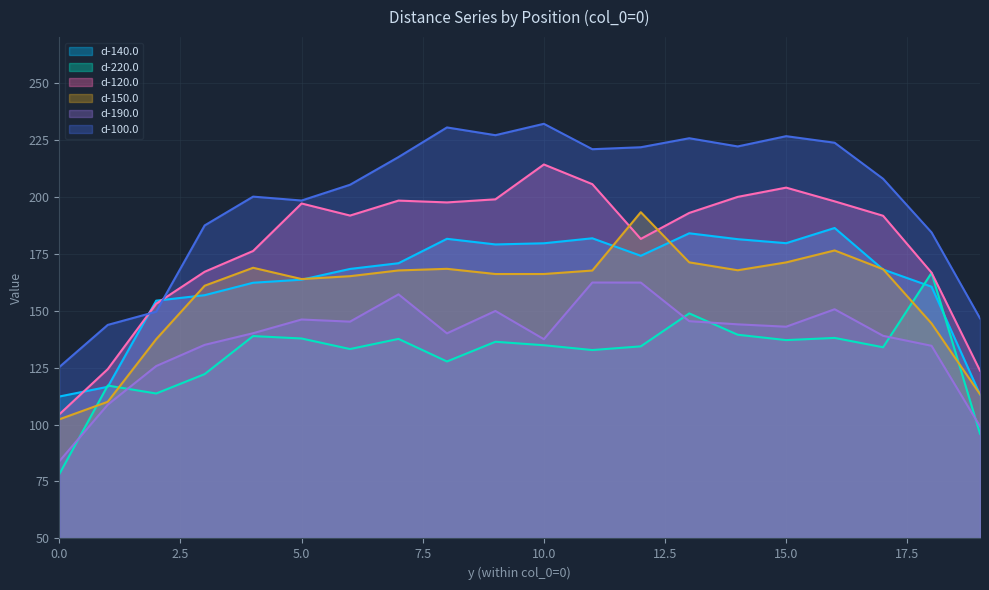

What is the sum of all d-150.0 values?

3149.2